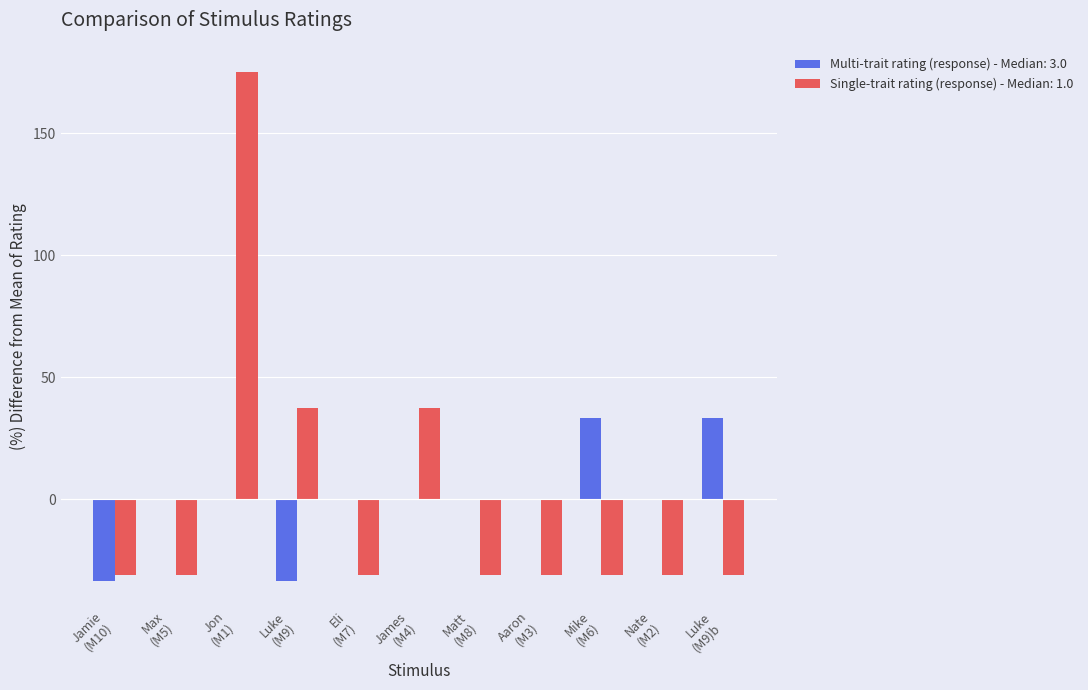

What is the maximum value shown in the chart?

175.0